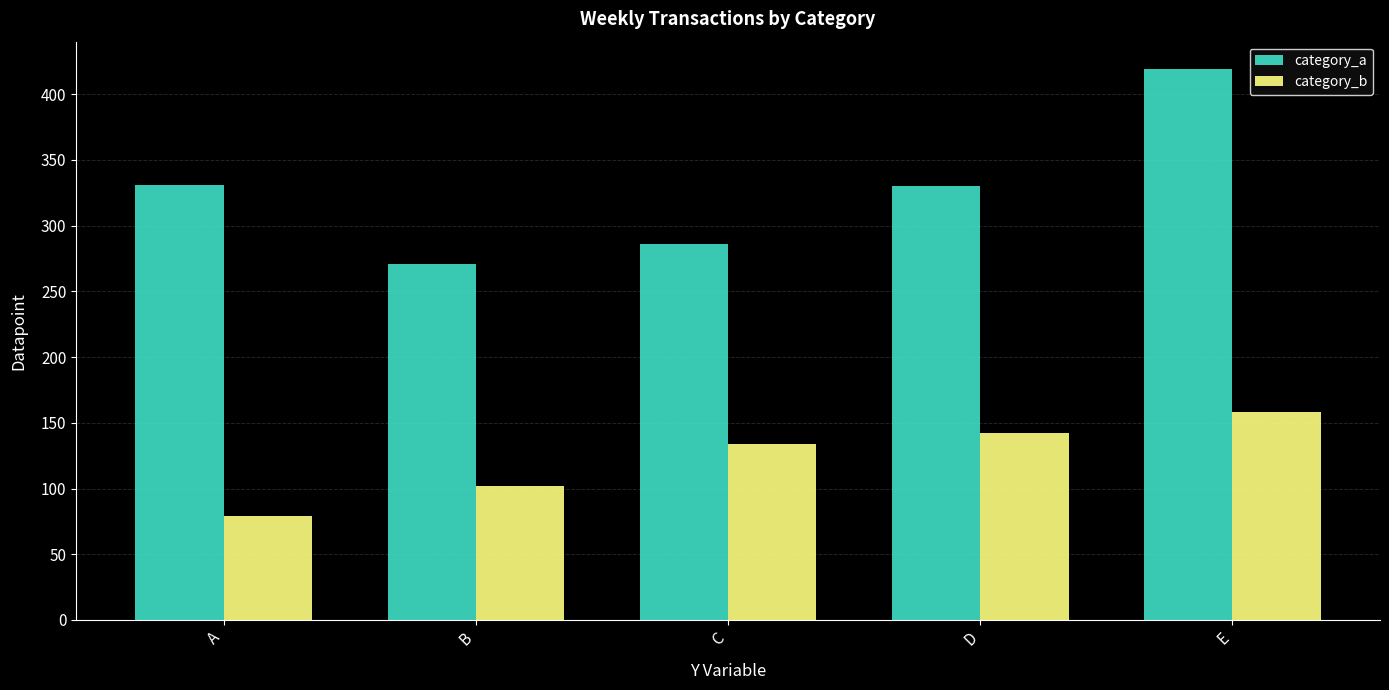

Is the value of category_b at E greater than the value of category_a at D?

No